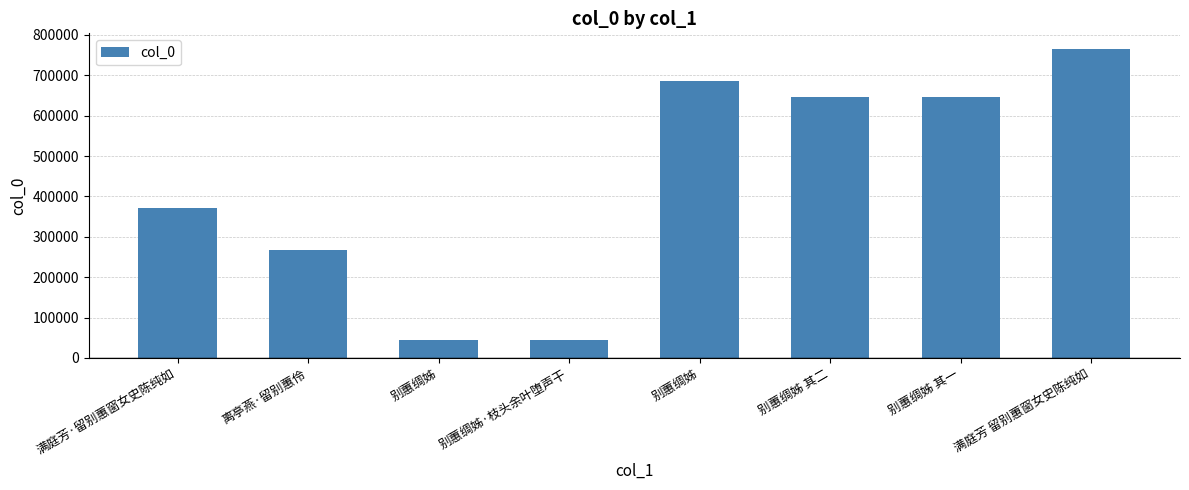

Which label corresponds to the largest value in the chart?

满庭芳 留别蕙窗女史陈纯如